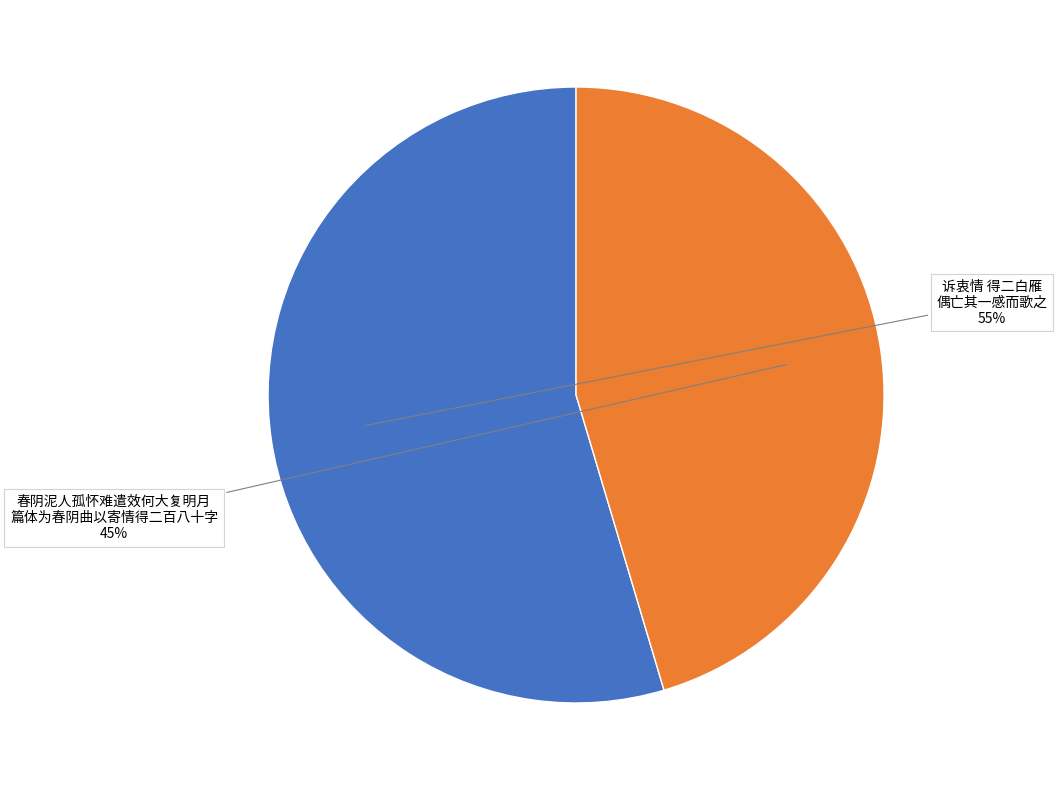

To the nearest percent, what is the average slice percentage?

50%